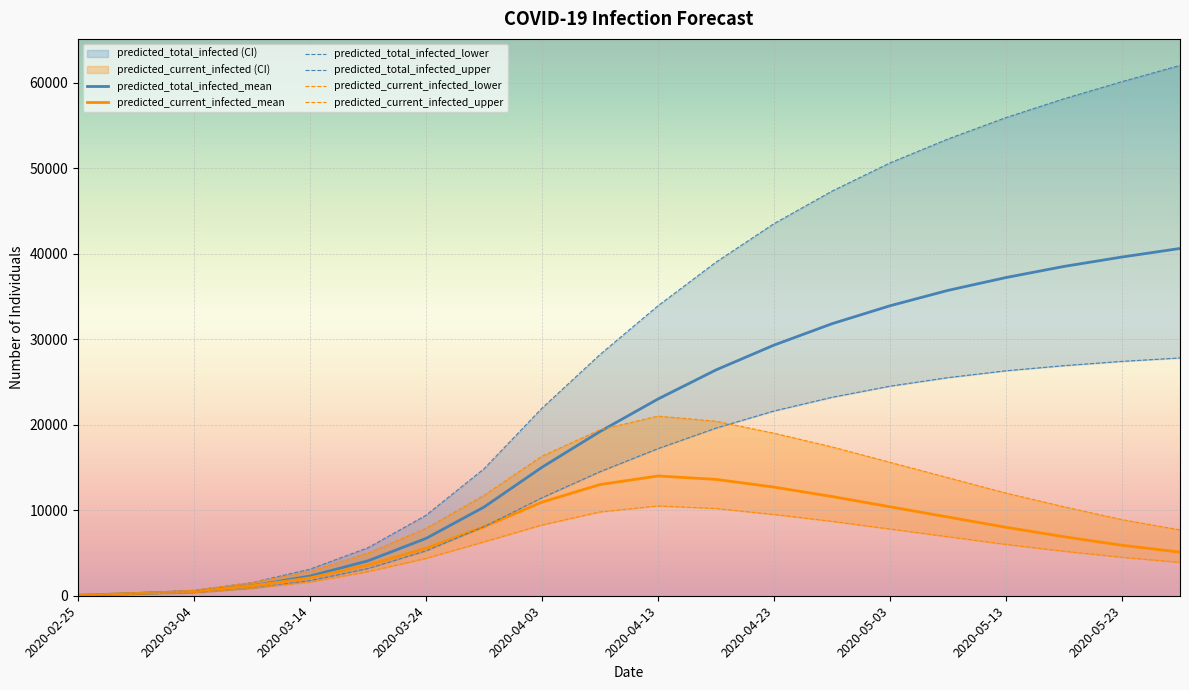

What is the label of the 10th point from the left?

2020-04-08